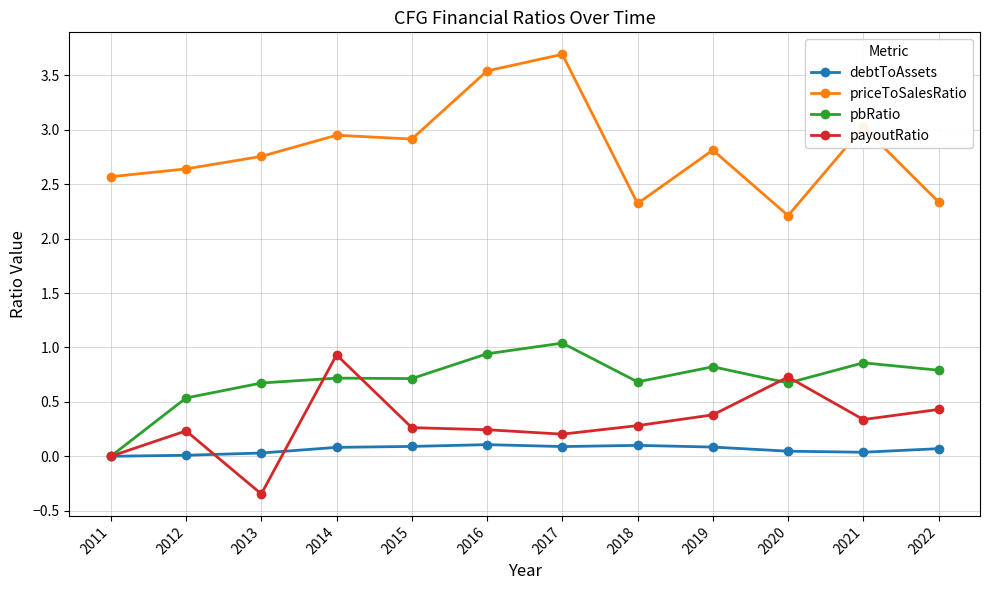

How many data points in pbRatio are above 0?

11